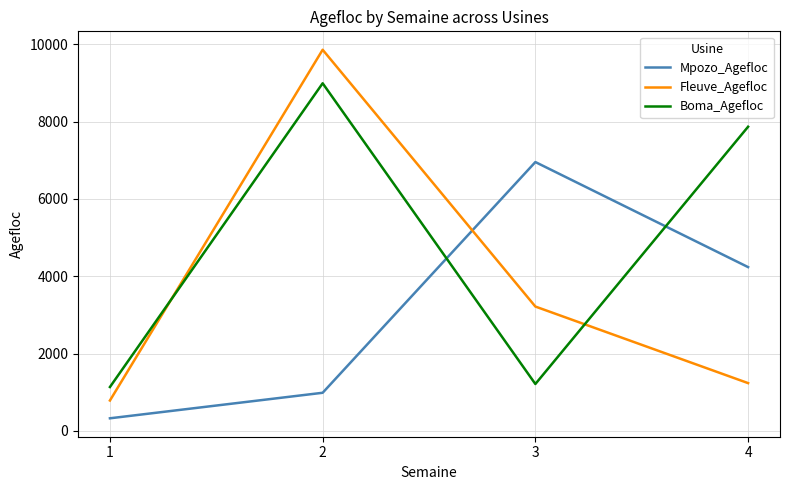

The value of Boma_Agefloc at 2 is 8989. True or false?

True